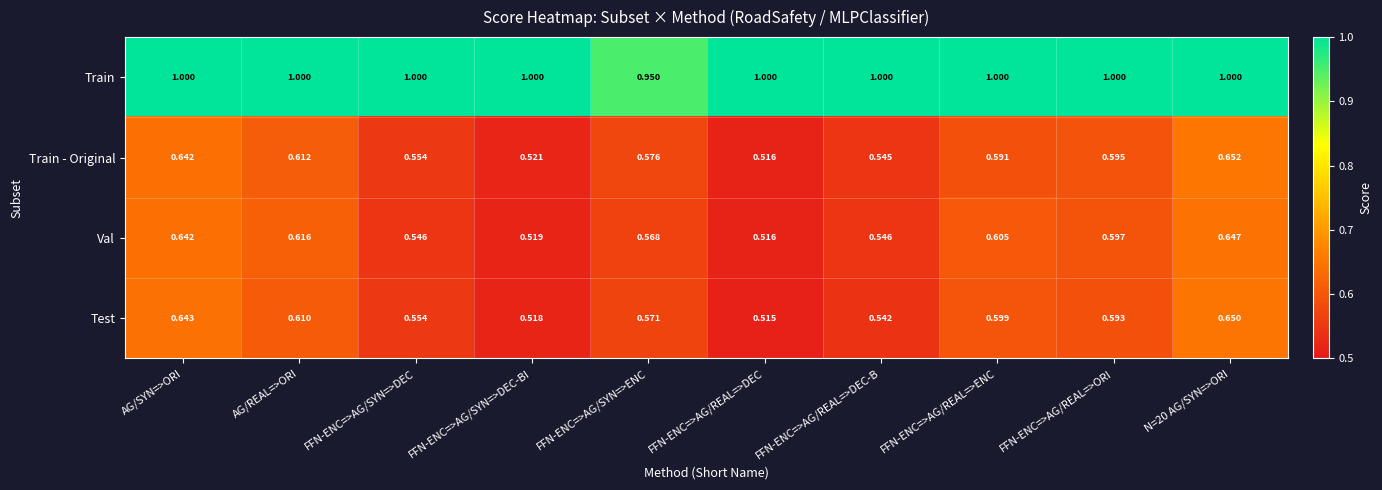

At how many categories does at least one series exceed 0?

10